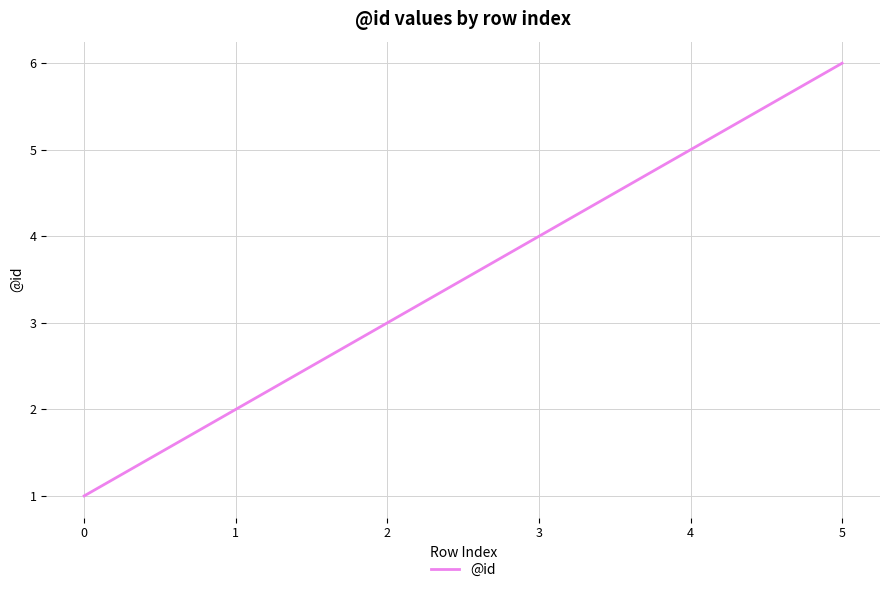

True or false: the data shows 1 at 2.

False